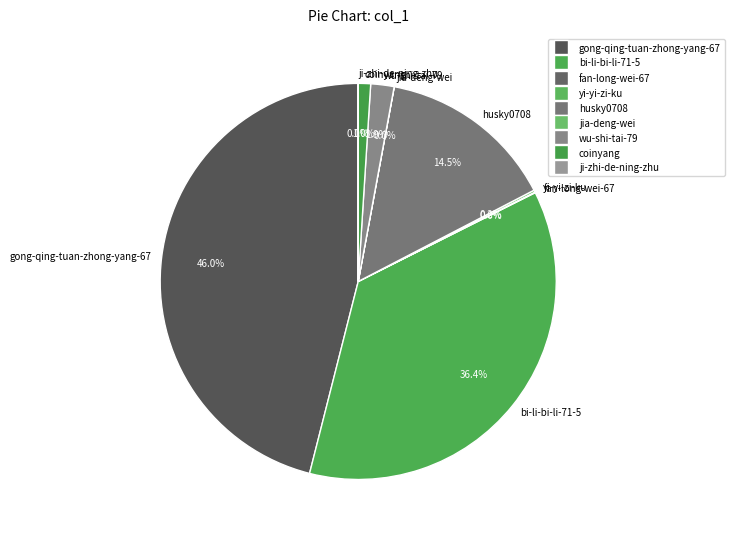

Combined, do gong-qing-tuan-zhong-yang-67 and wu-shi-tai-79 account for over 50%?

No